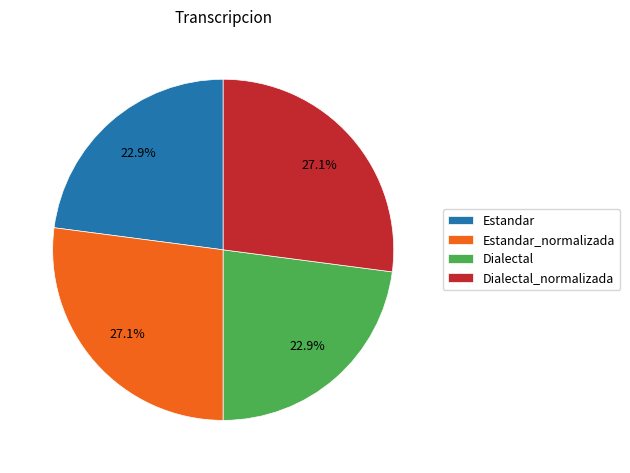

What percentage is NOT represented by Estandar?

77.1%